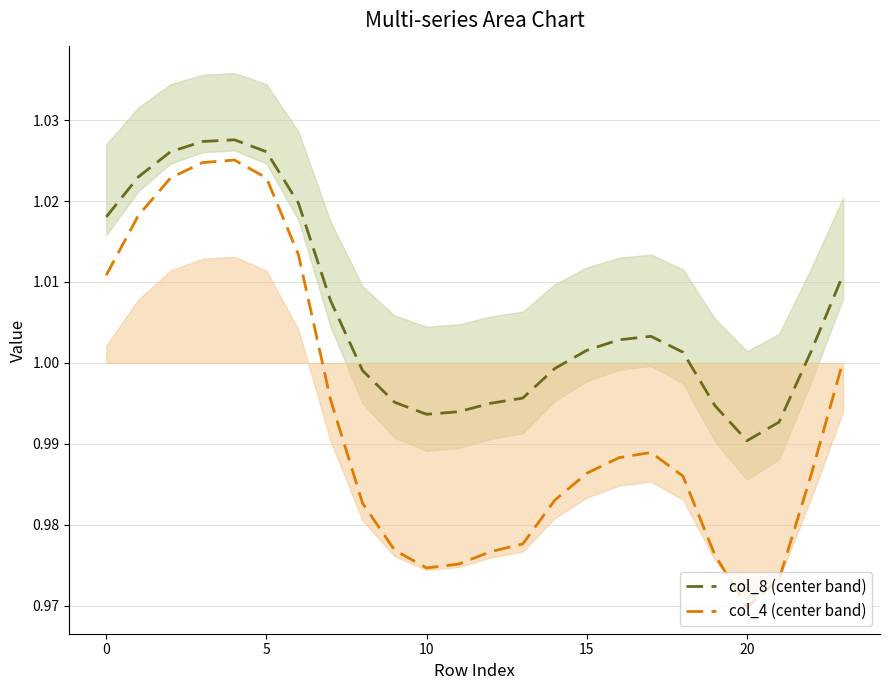

What value does the col_4 (center band) series have at 22?

1.0